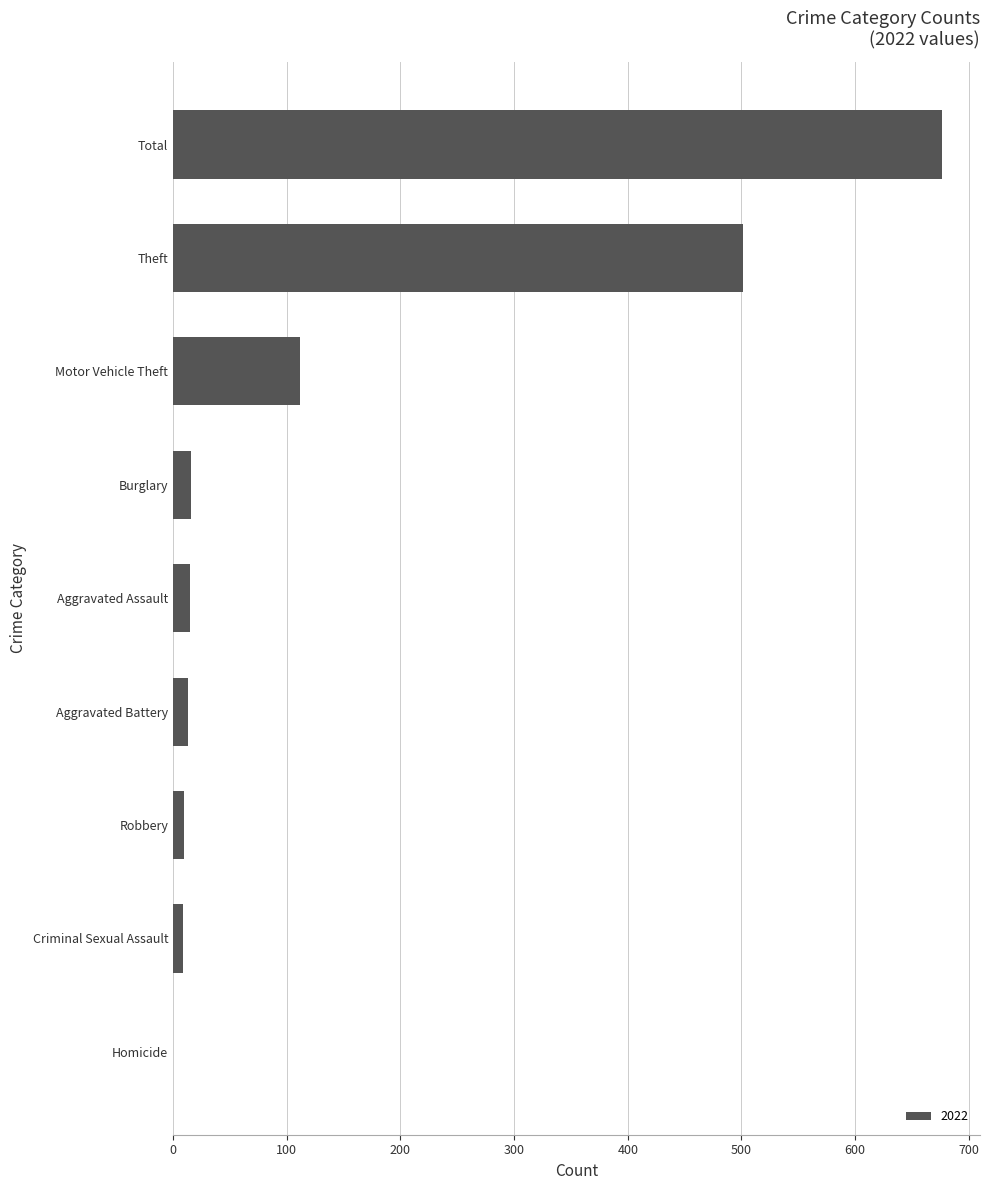

The chart shows a value of 0 at Homicide. True or false?

True